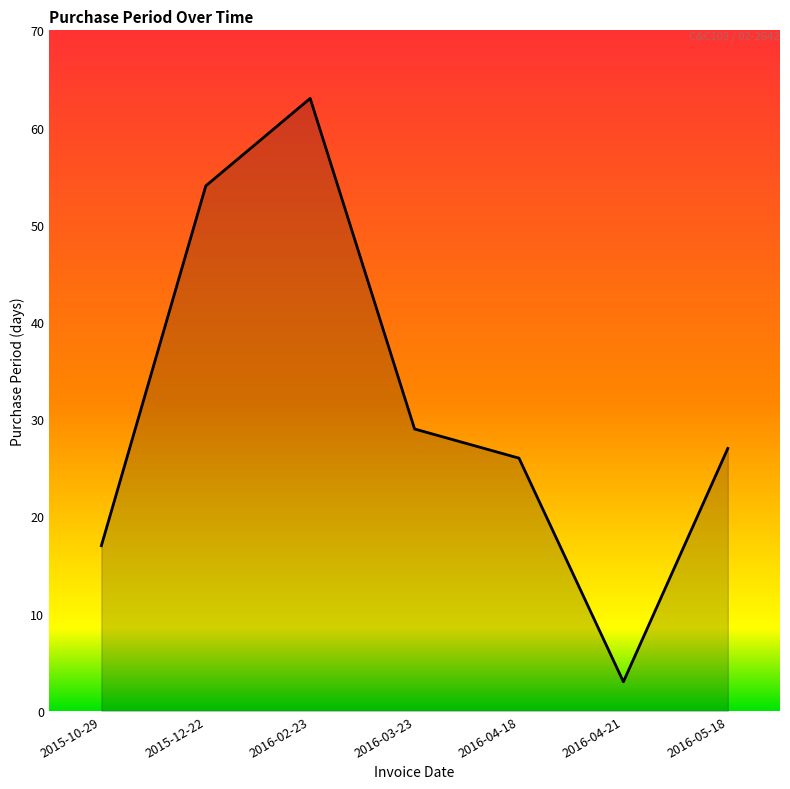

Rank the categories by value from lowest to highest.

2016-04-21, 2015-10-29, 2016-04-18, 2016-05-18, 2016-03-23, 2015-12-22, 2016-02-23